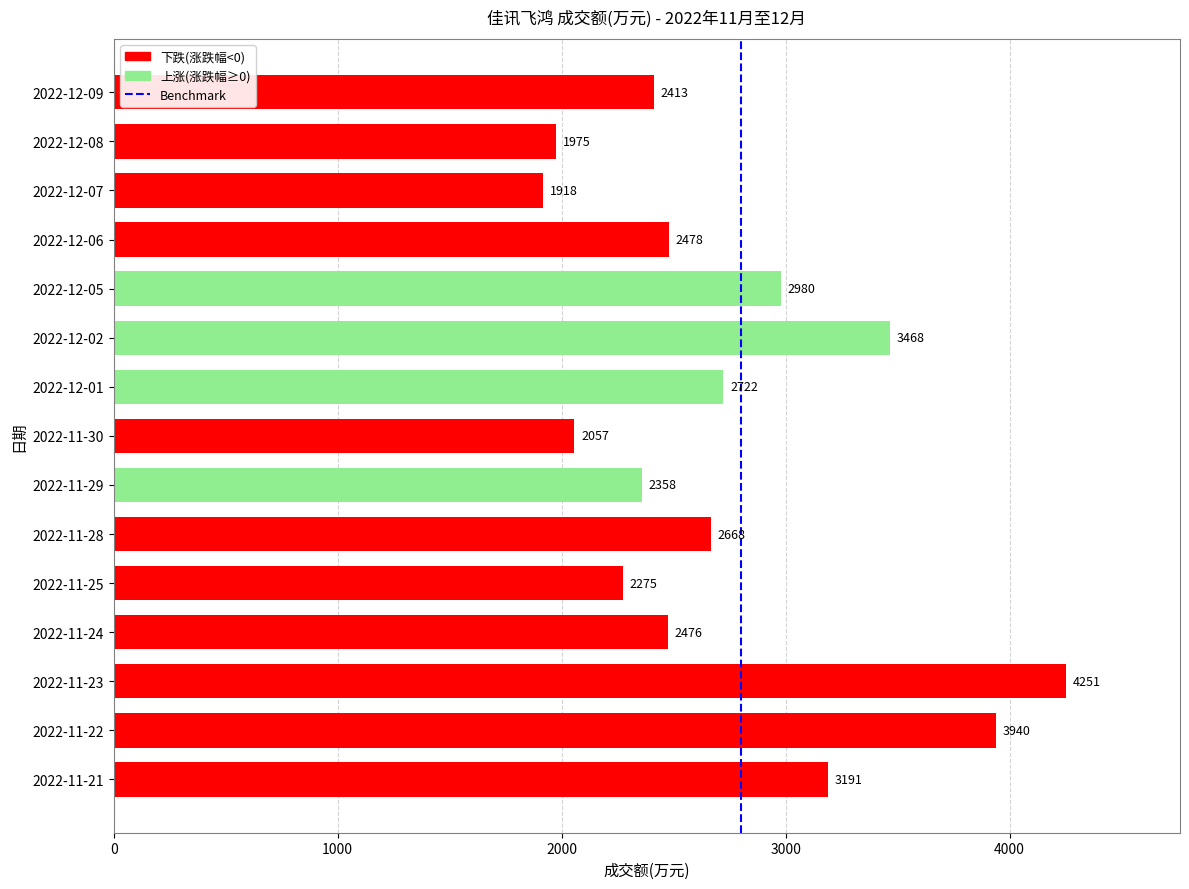

What is the sum of all values?

41170